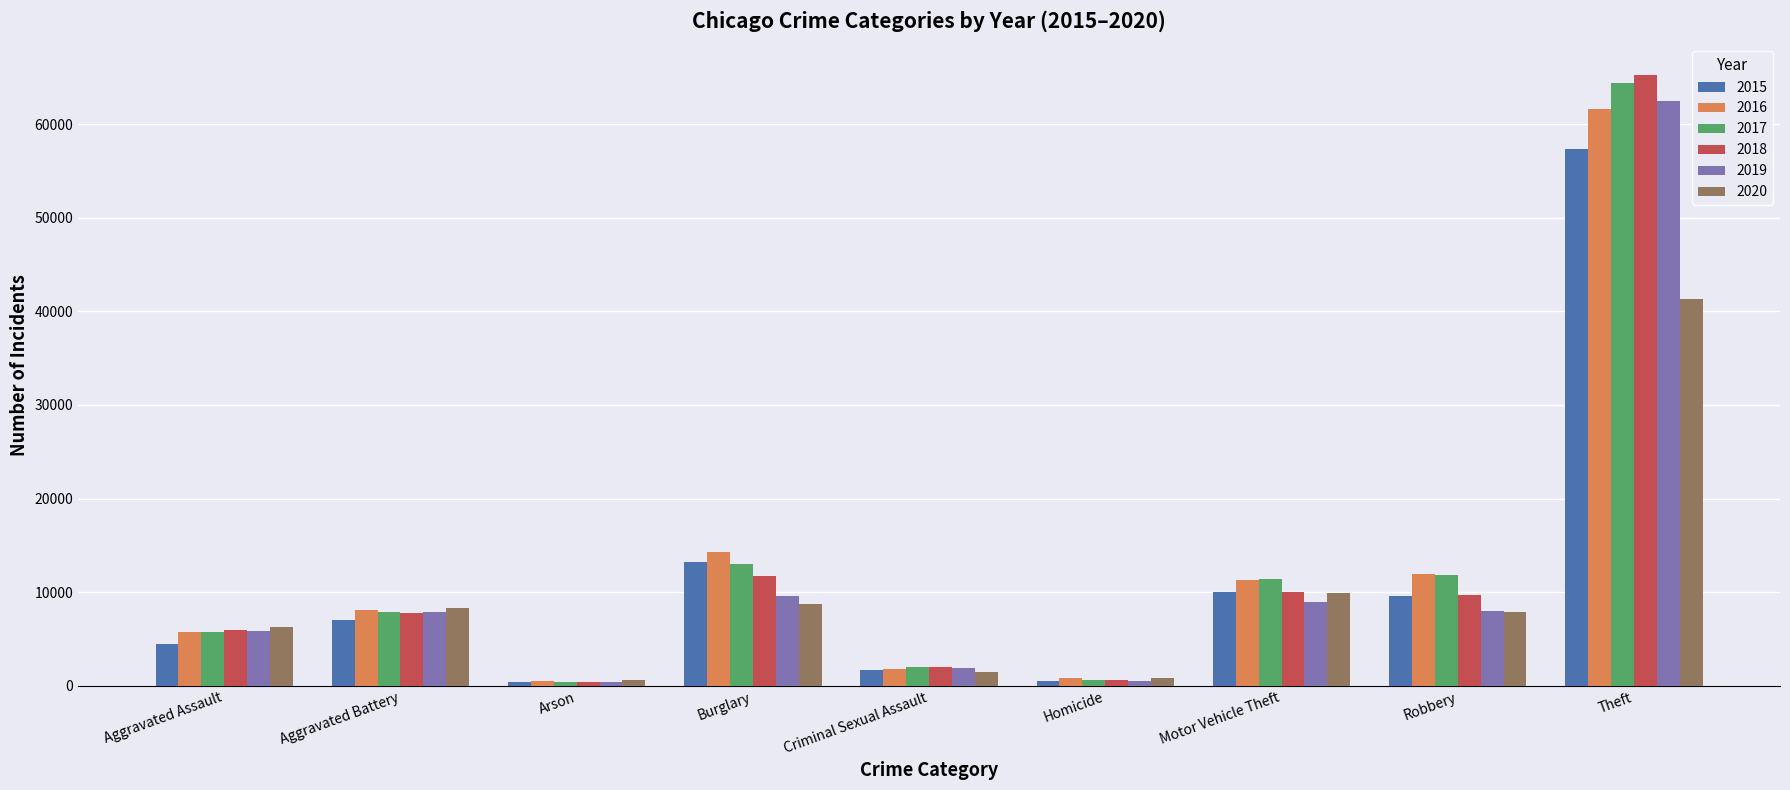

What is the sum of all 2018 values?

113434